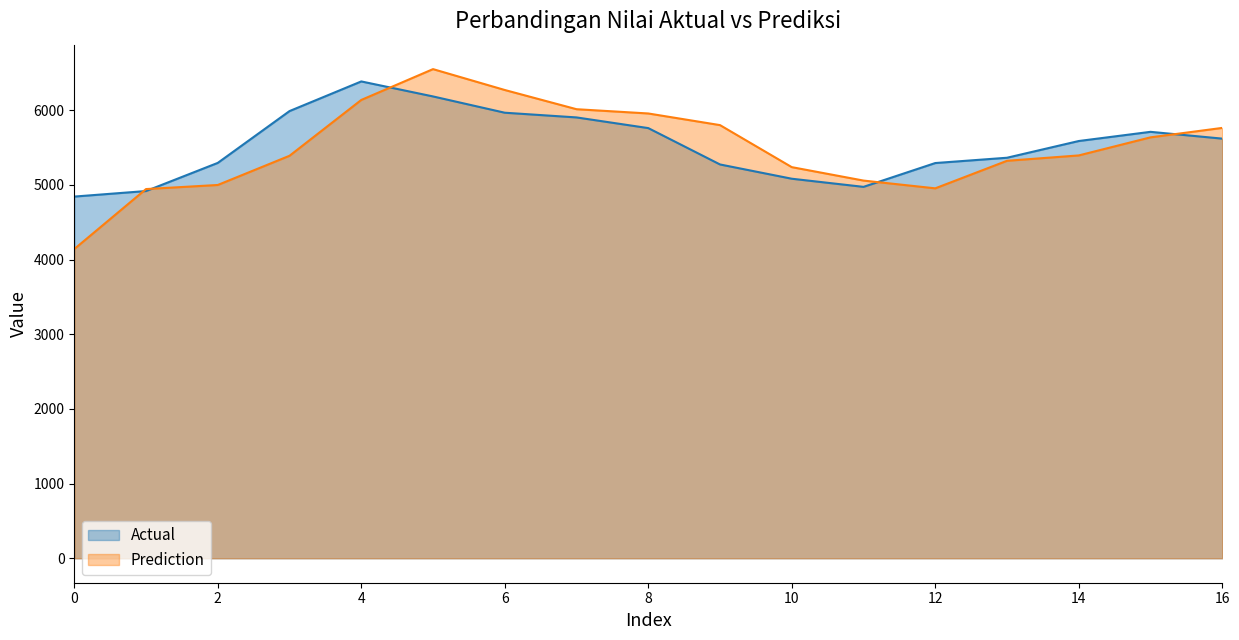

Which series has the largest total across all categories?

Actual